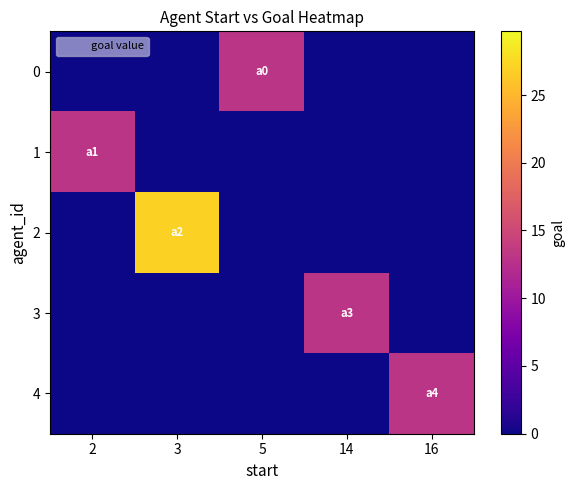

Which series has the widest spread of values?

2